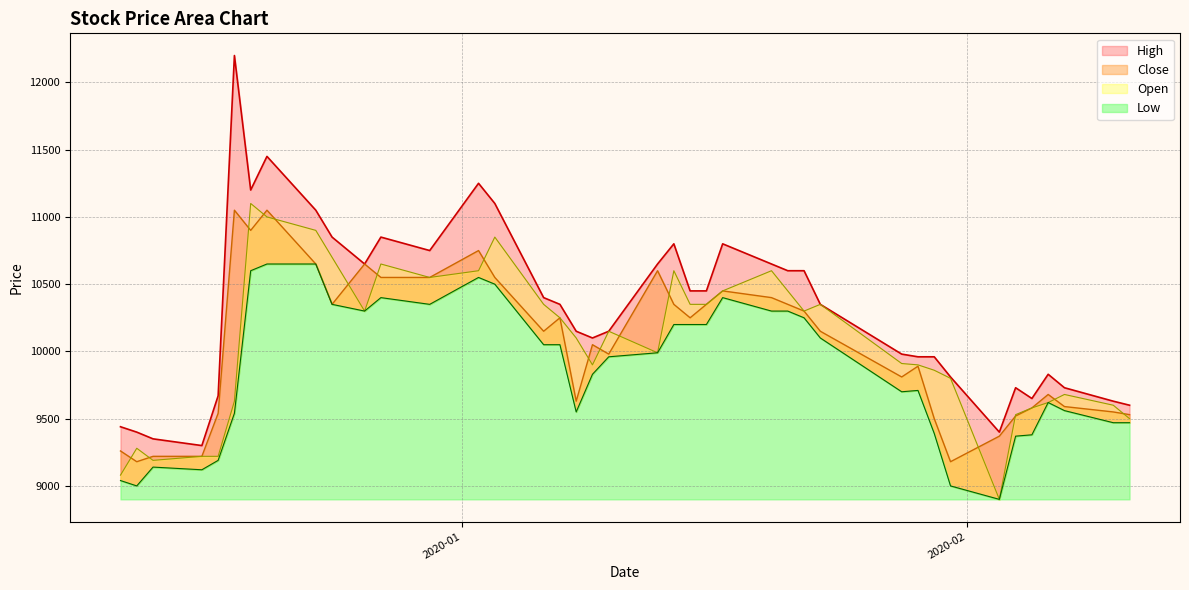

Is the value of High at 28 greater than the value of Low at 25?

Yes